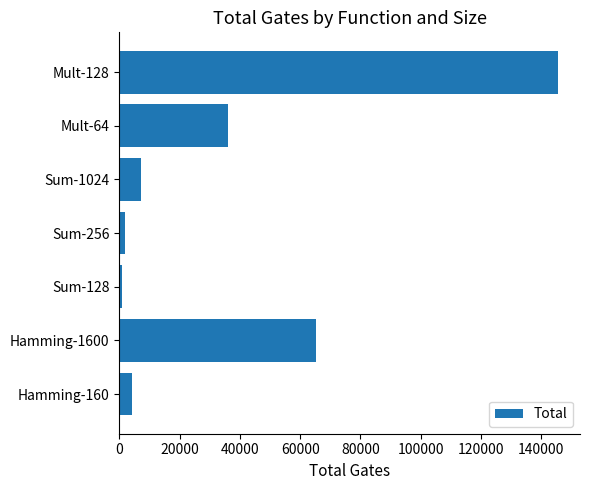

Where is the data nearest to the value 73221?

Hamming-1600